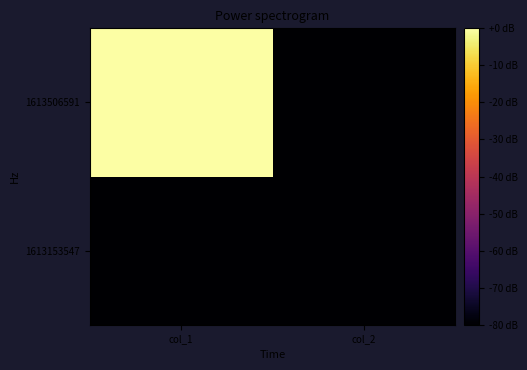

How many categories are shown in the chart?

2